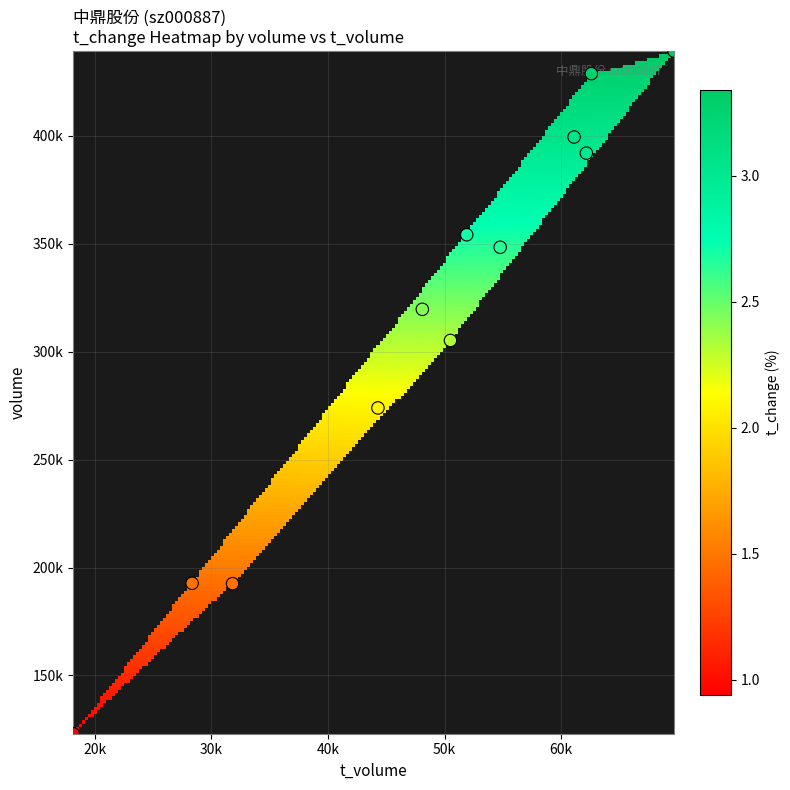

At how many categories does at least one series exceed 19659?

2